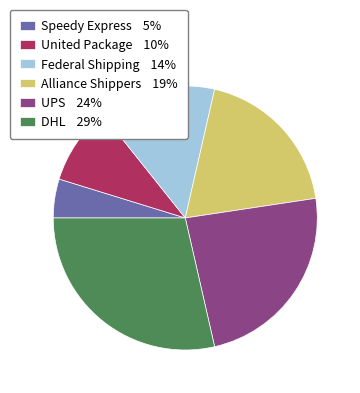

True or false: Federal Shipping accounts for 14% of the total.

True